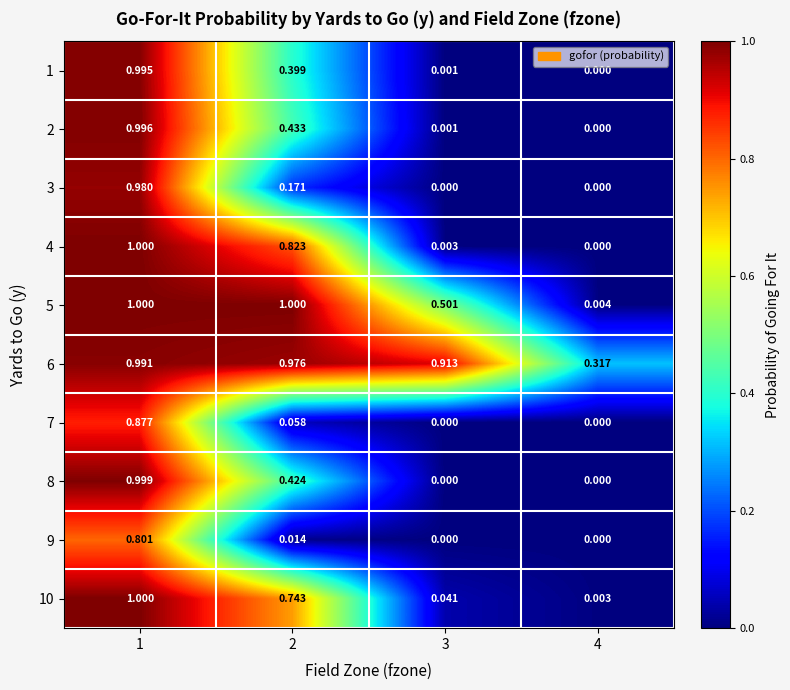

Is the value of 3 at 3 greater than the value of 6 at 3?

No